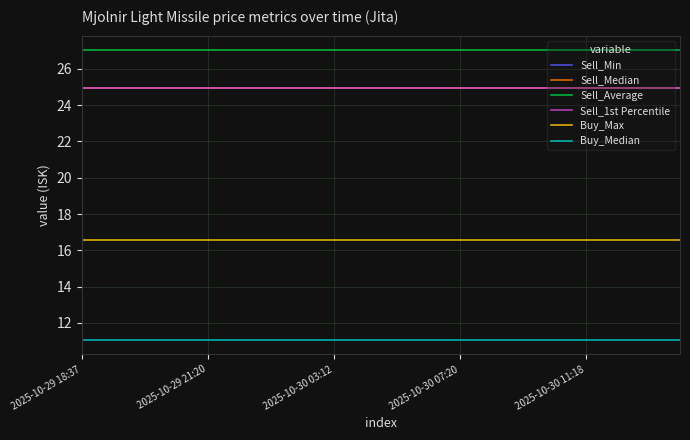

True or false: Sell_Median has more than 1 points higher than both neighbors.

False